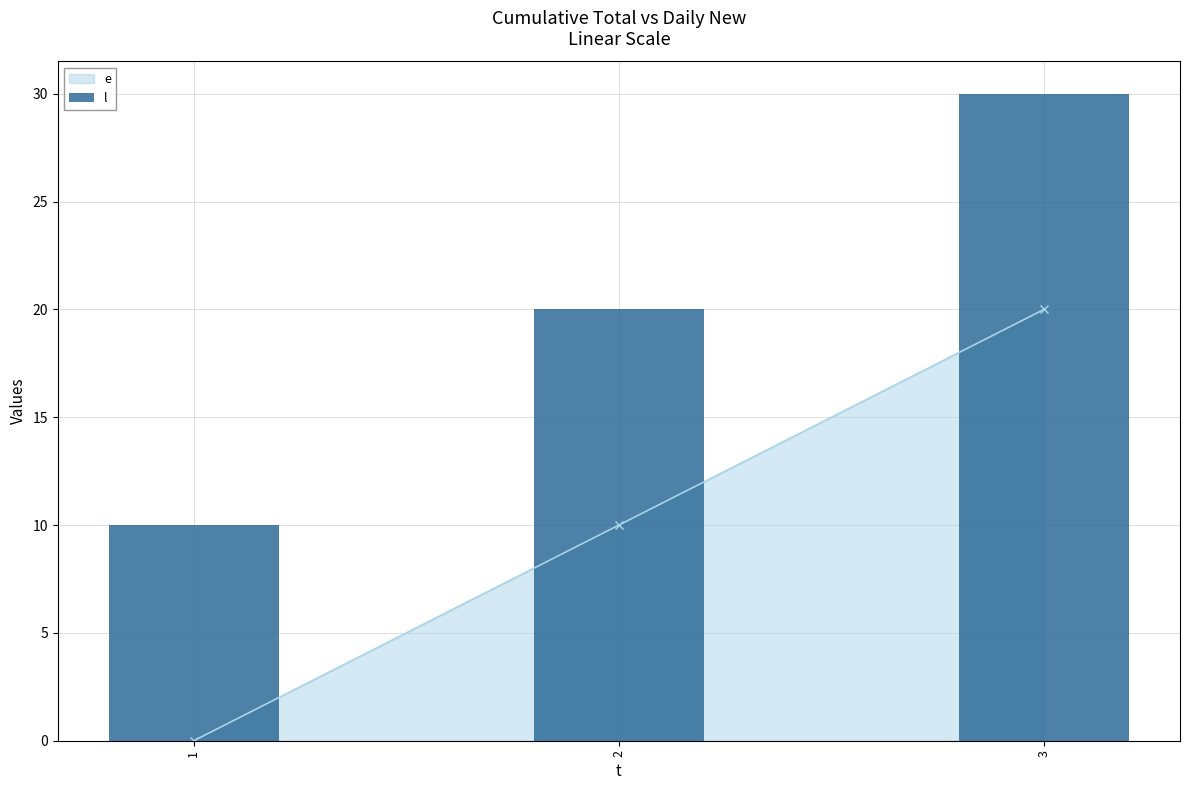

Reading left to right, what are all the values shown in this chart?

1=10	2=20	3=30